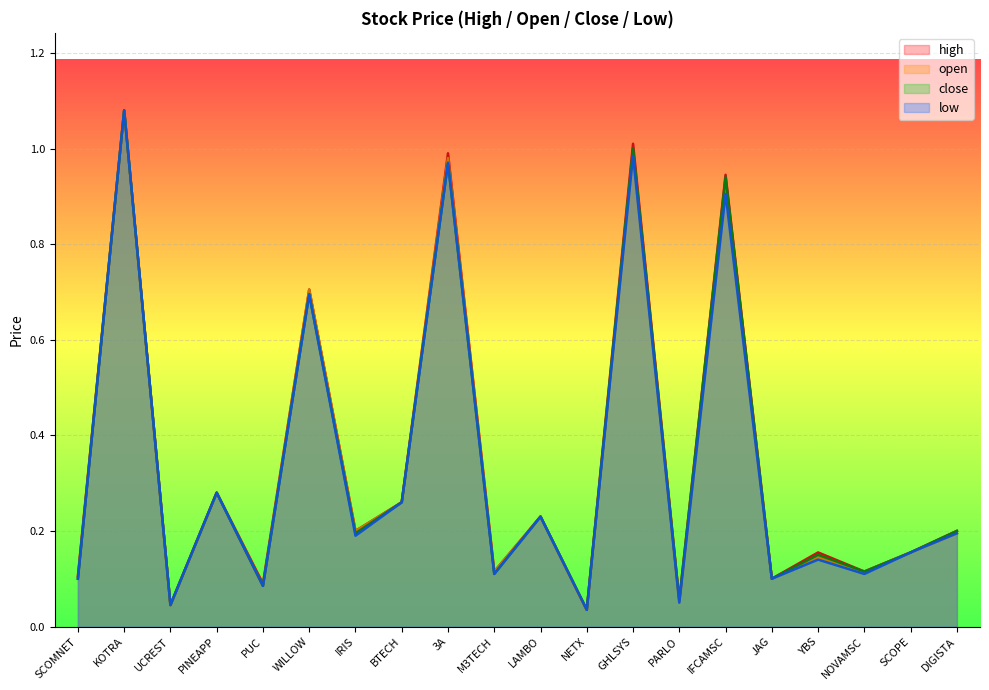

Between KOTRA and UCREST, which series saw the biggest shift?

high